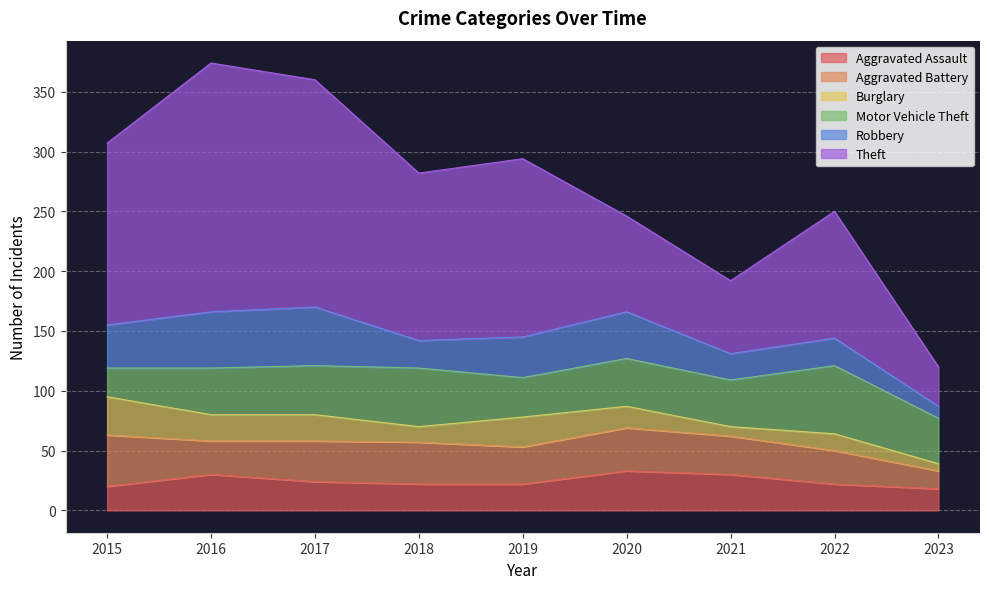

What is the value of the Burglary point at the 4th from the left?

13